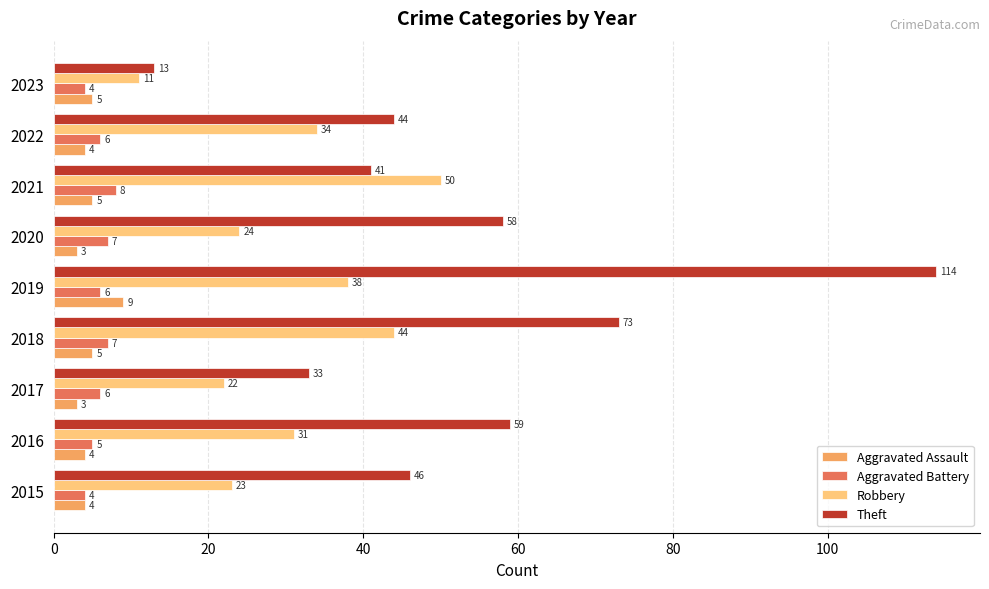

What is the average value of the Aggravated Assault series?

5